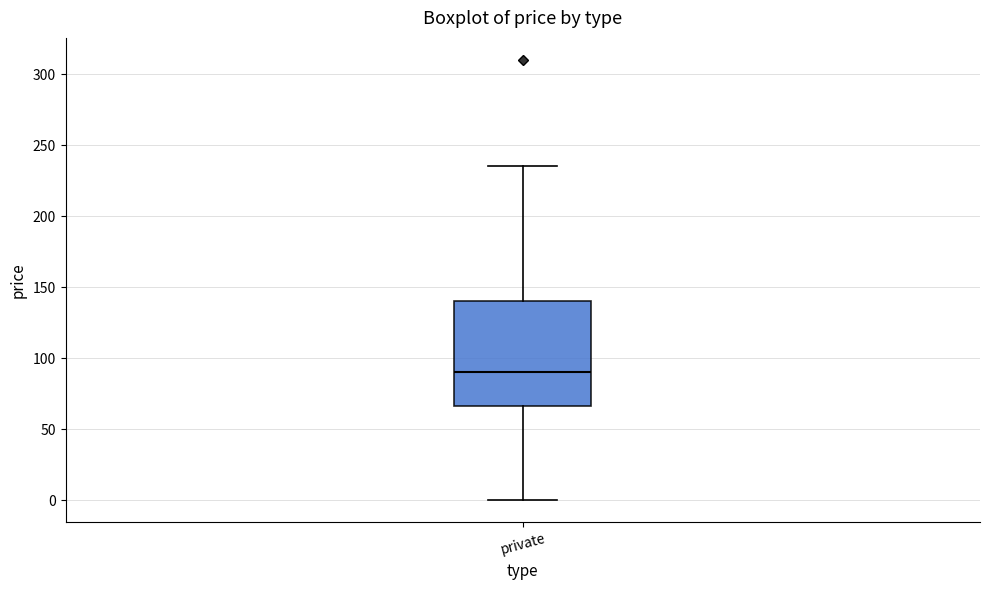

Where is the lower edge of the box for private on the y-axis? The values are not printed on the chart, so give them approximately, as read against the axis.

65